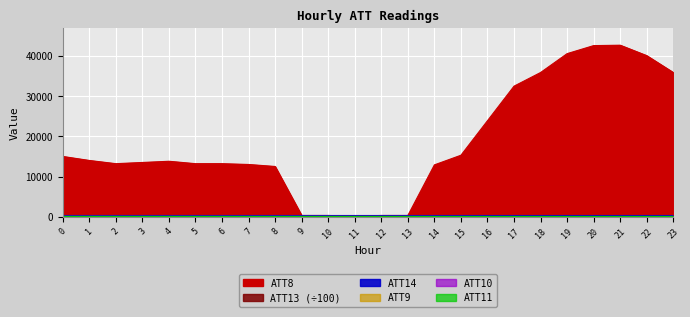

What are all the series names shown in the legend?

ATT8, ATT9, ATT10, ATT11, ATT13, ATT14